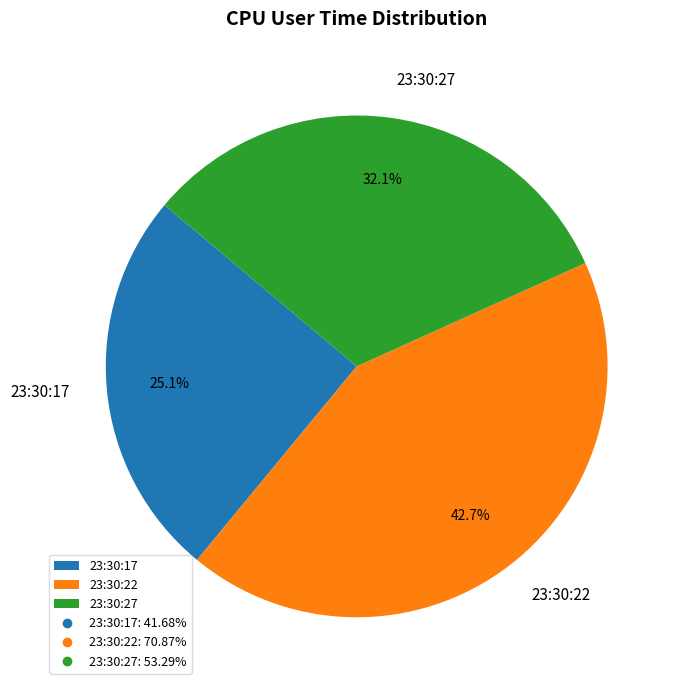

What is the largest slice in the pie chart?

23:30:22